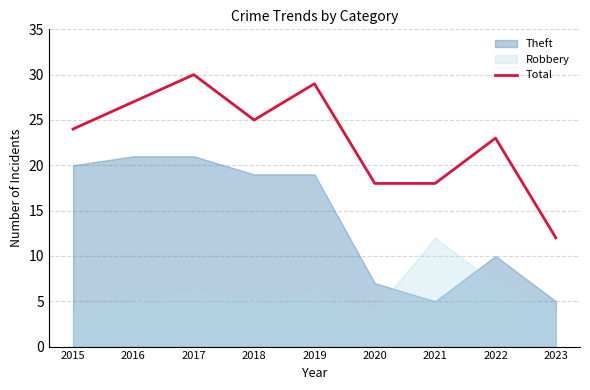

Reading left to right, what are all the values shown in this chart?

24	27	30	25	29	18	18	23	12